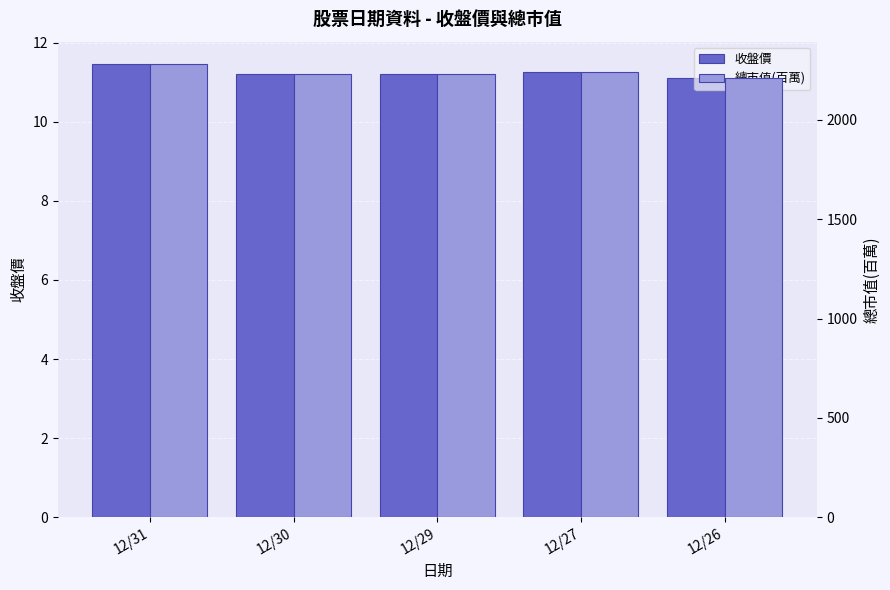

Reading left to right, extract all data points from this chart.

收盤價: 11.4	11.2	11.2	11.2	11.1
總市值(百萬): 2280.0	2231.0	2231.0	2241.0	2211.0